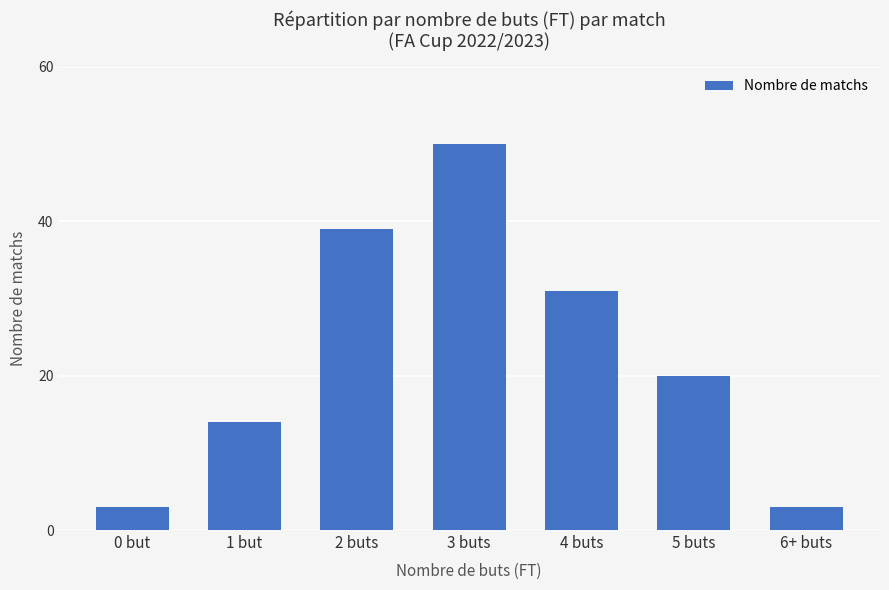

How many data points are less than 20?

3